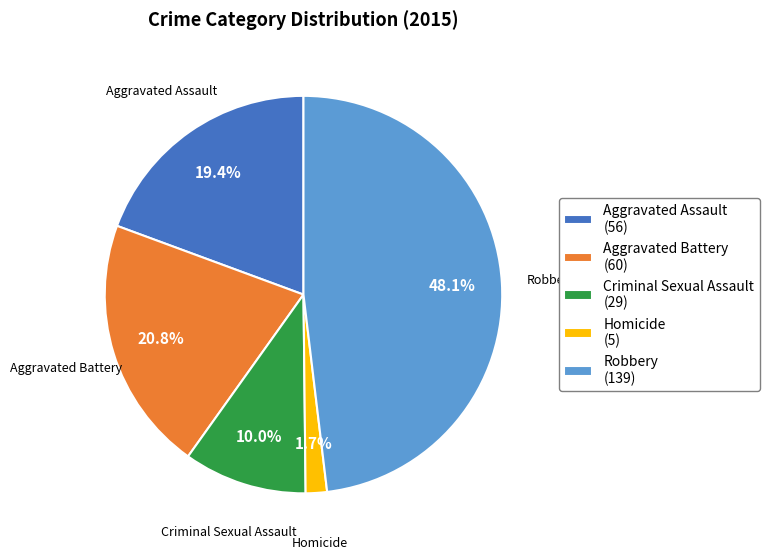

What percentage is NOT represented by Aggravated Battery?

79.2%